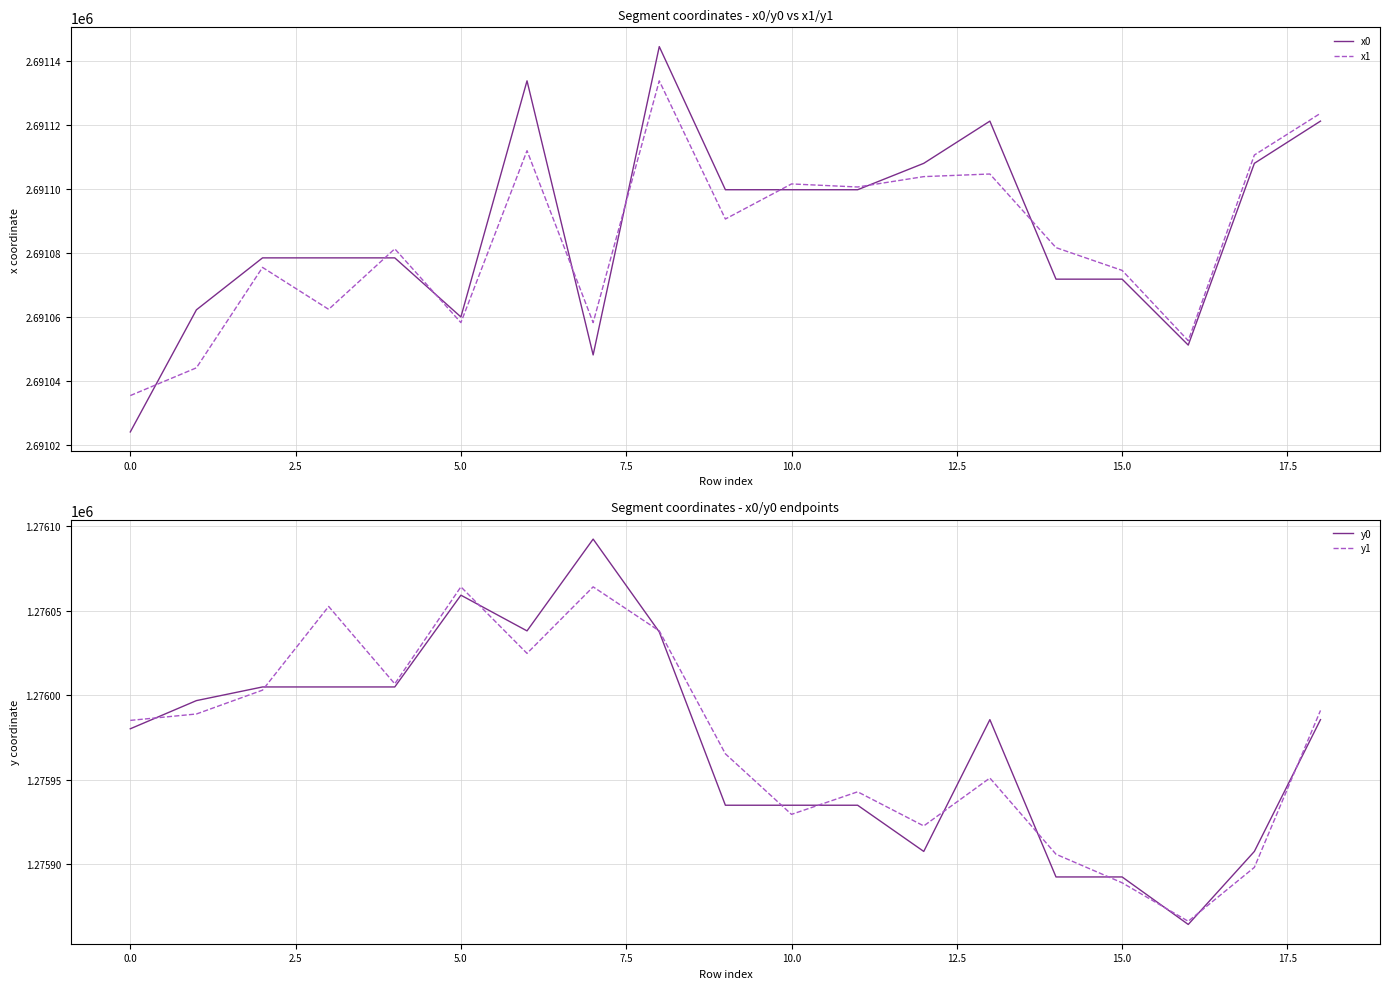

The value of x0 at 10.0 is 992087.8. True or false?

False